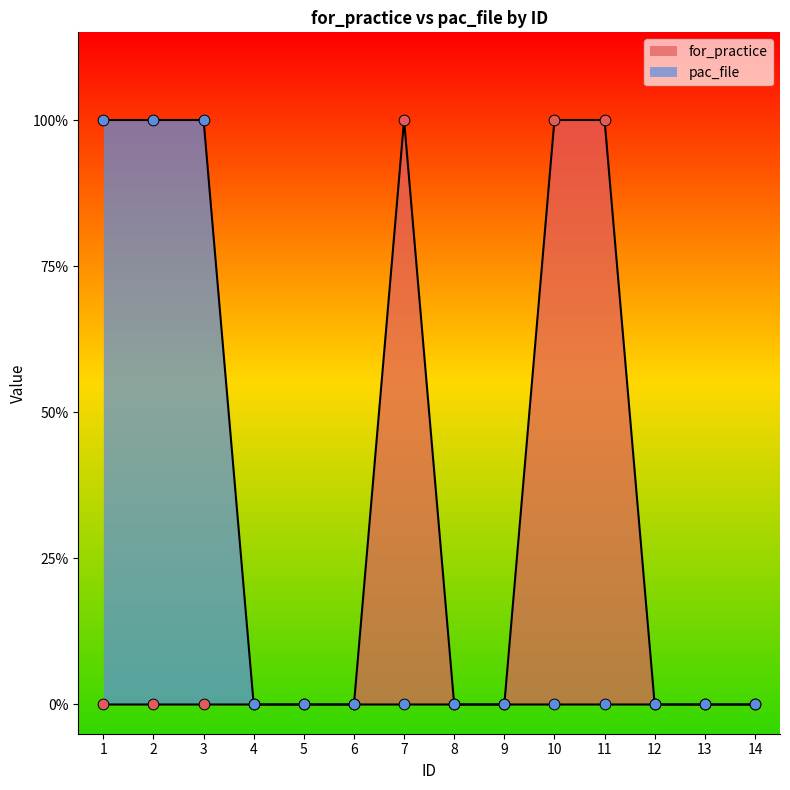

At which category is the sum across all series the highest?

1